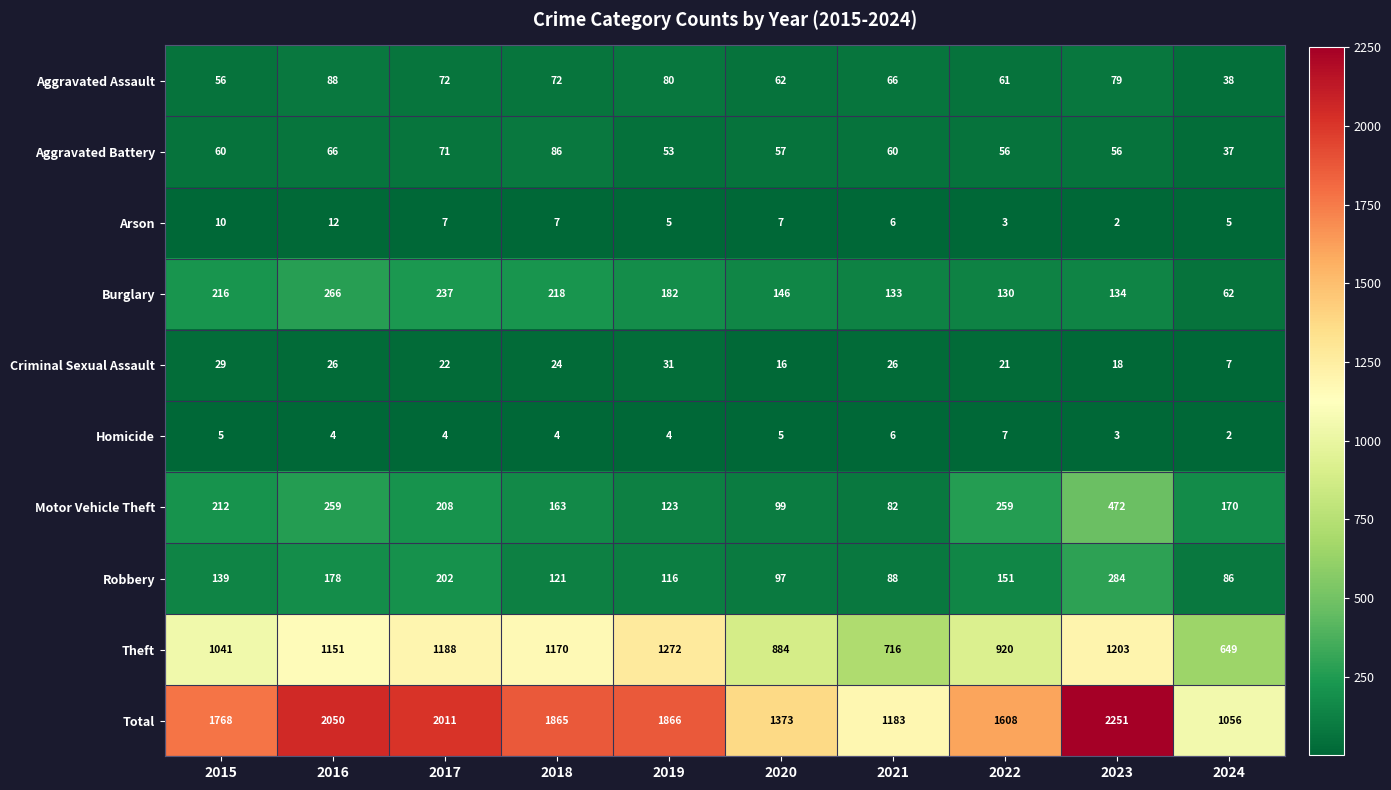

Where does the Total series first go above 1865?

2016